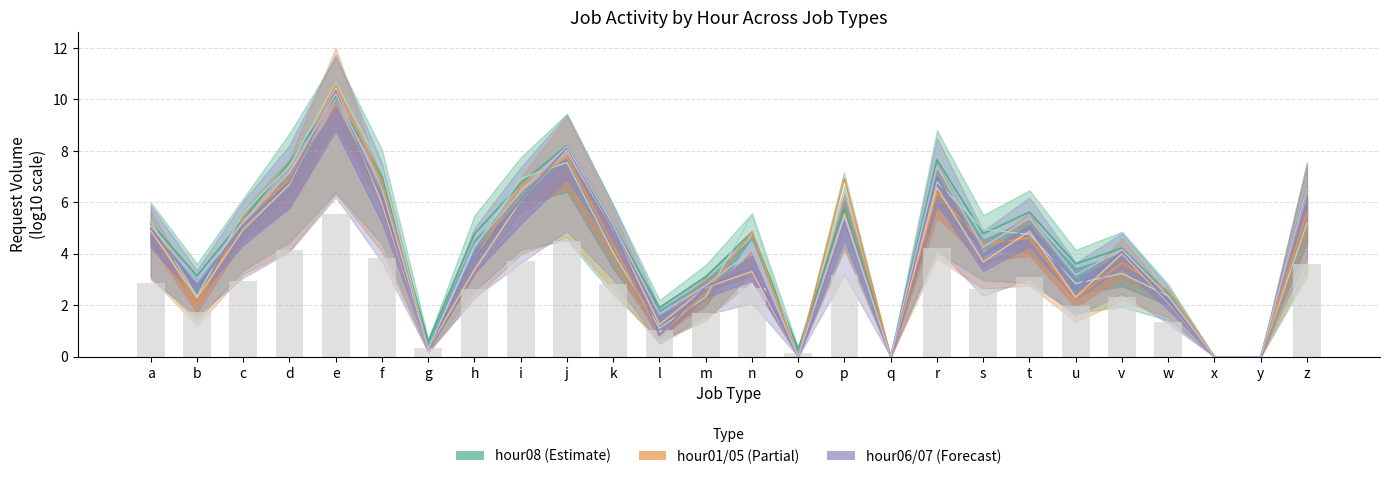

What is the difference between the highest and lowest values at u?

0.9